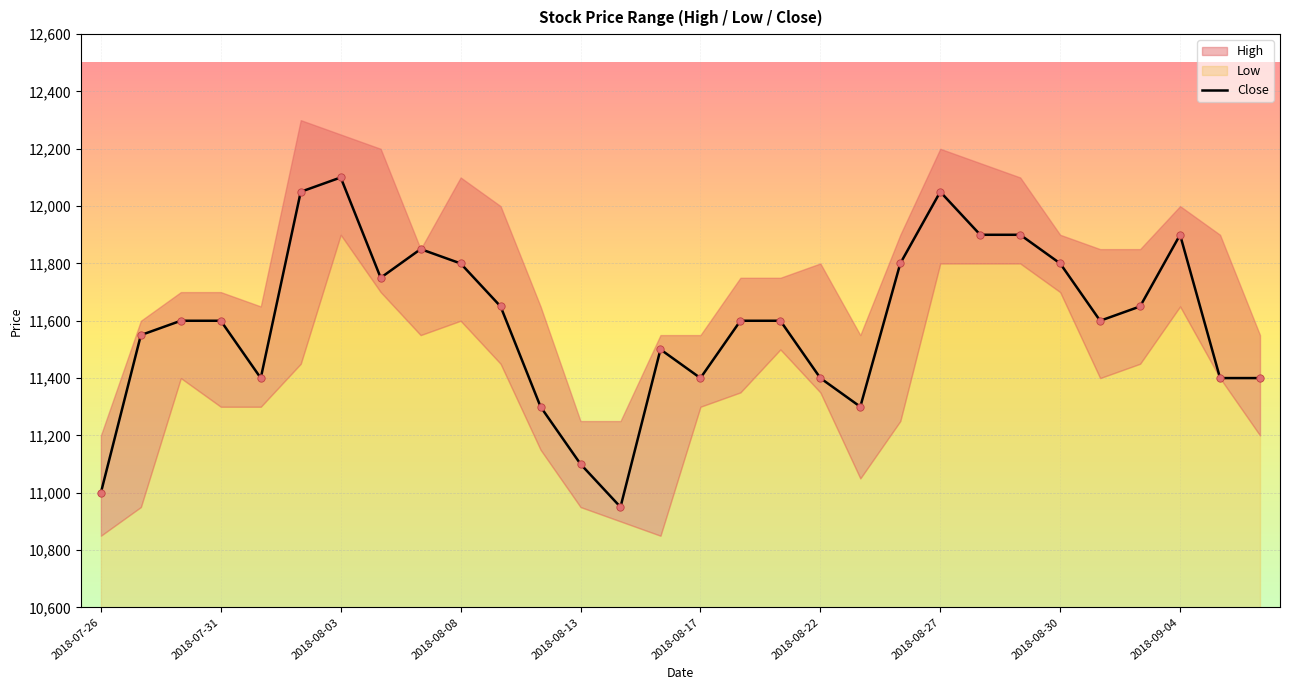

What is the highest value of the Close series?

12100